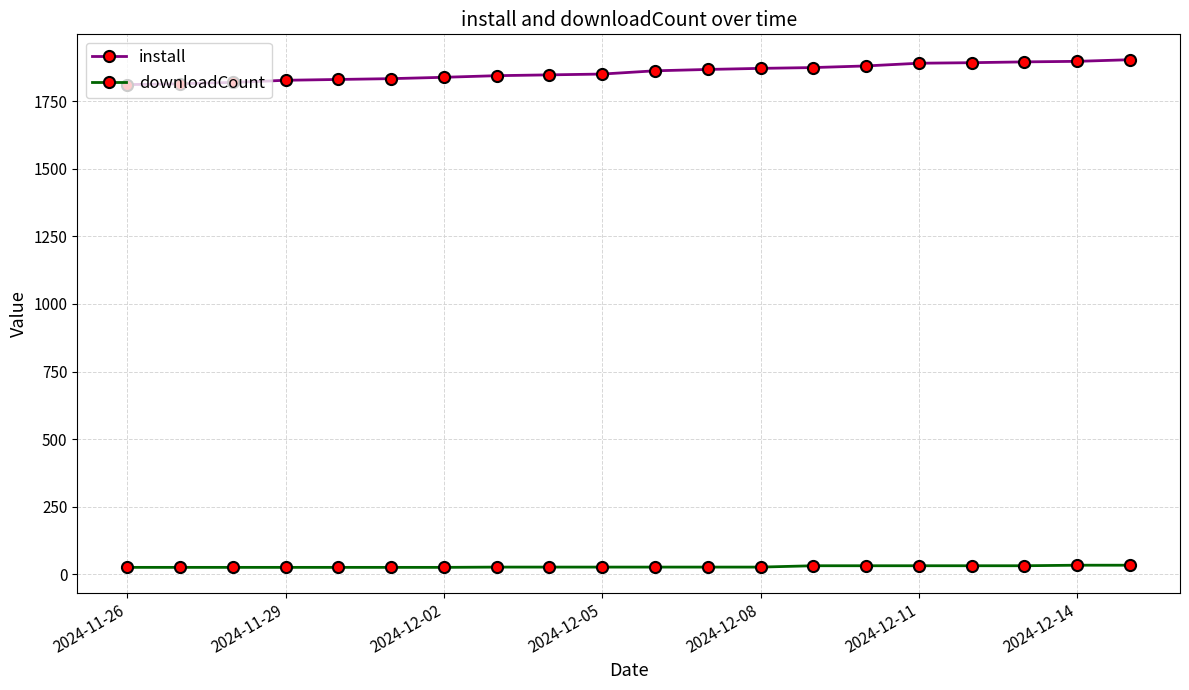

How many categories are shown in the chart?

20